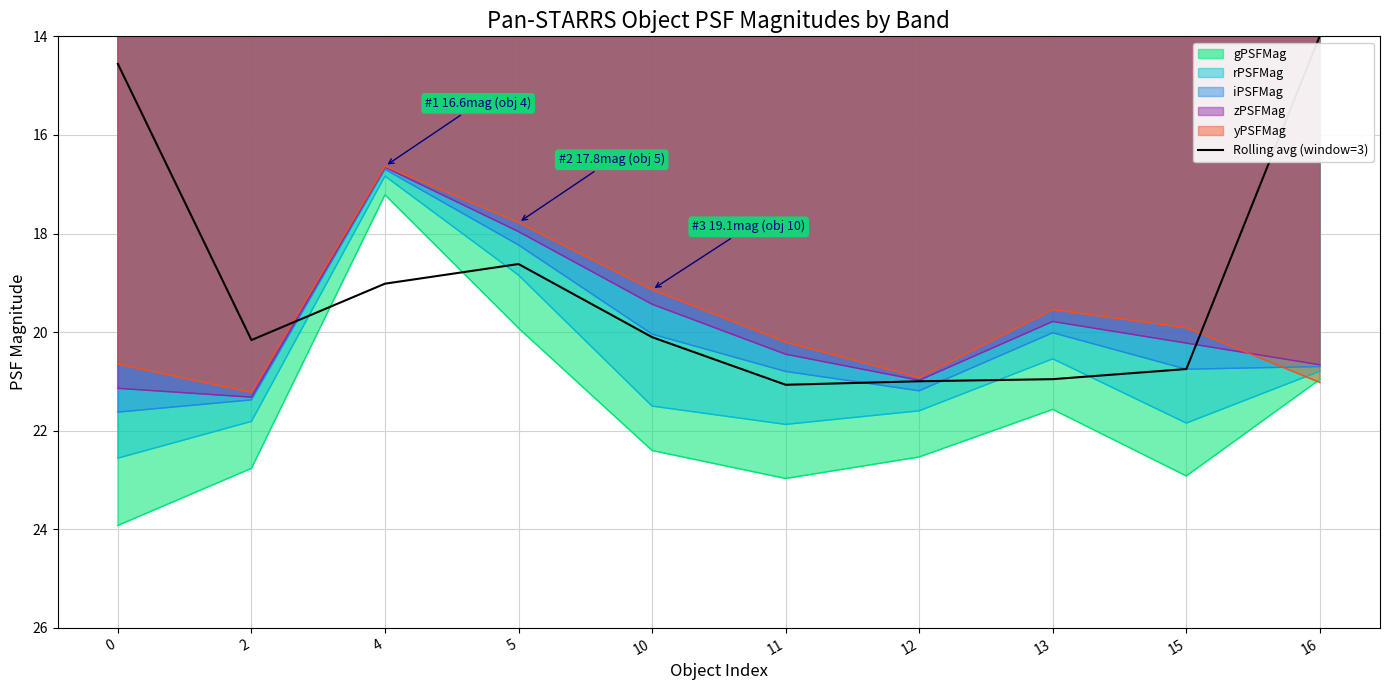

Reading right to left, extract all data points from this chart.

14.0	20.7	21.0	21.0	21.1	20.1	18.6	19.0	20.2	14.6